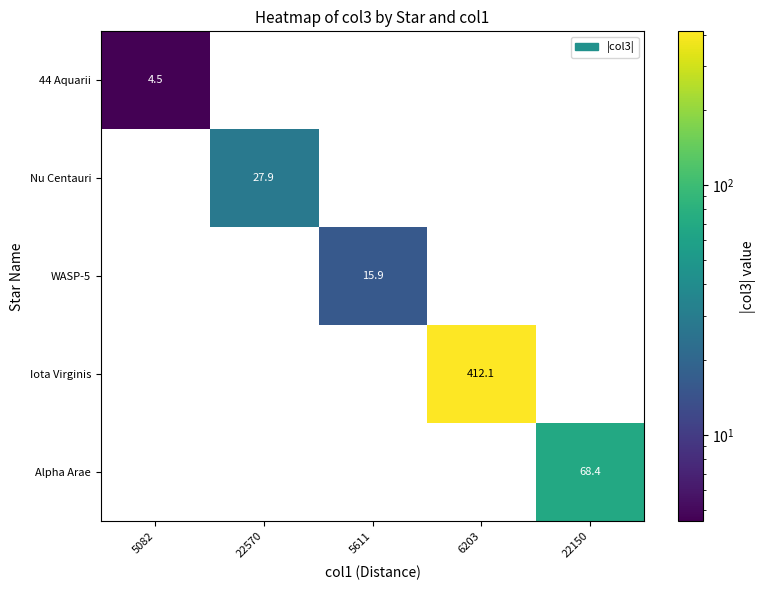

Reading left to right, transcribe all the data shown in this chart.

44 Aquarii: 4.5	0.0	0.0	0.0	0.0
Nu Centauri: 0.0	27.9	0.0	0.0	0.0
WASP-5: 0.0	0.0	15.9	0.0	0.0
Iota Virginis: 0.0	0.0	0.0	412.1	0.0
Alpha Arae: 0.0	0.0	0.0	0.0	68.4